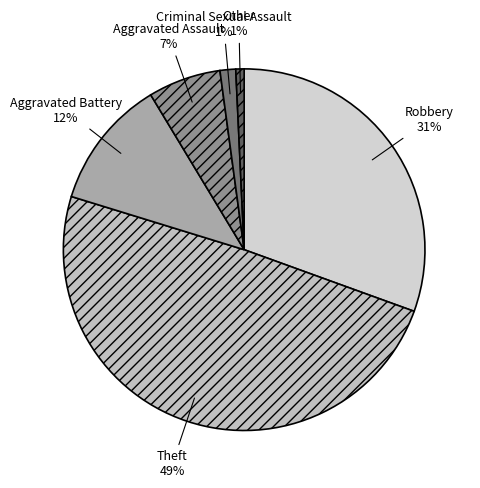

Which category has the biggest portion of the pie?

Theft